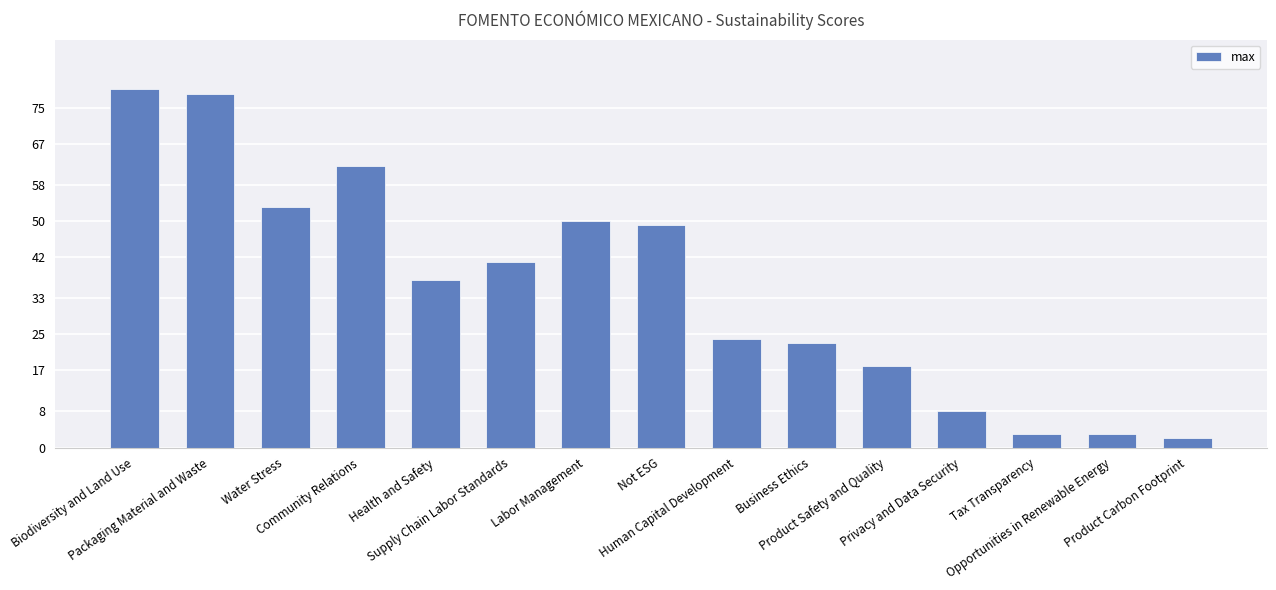

What is the difference between the values at Health and Safety and Community Relations?

25